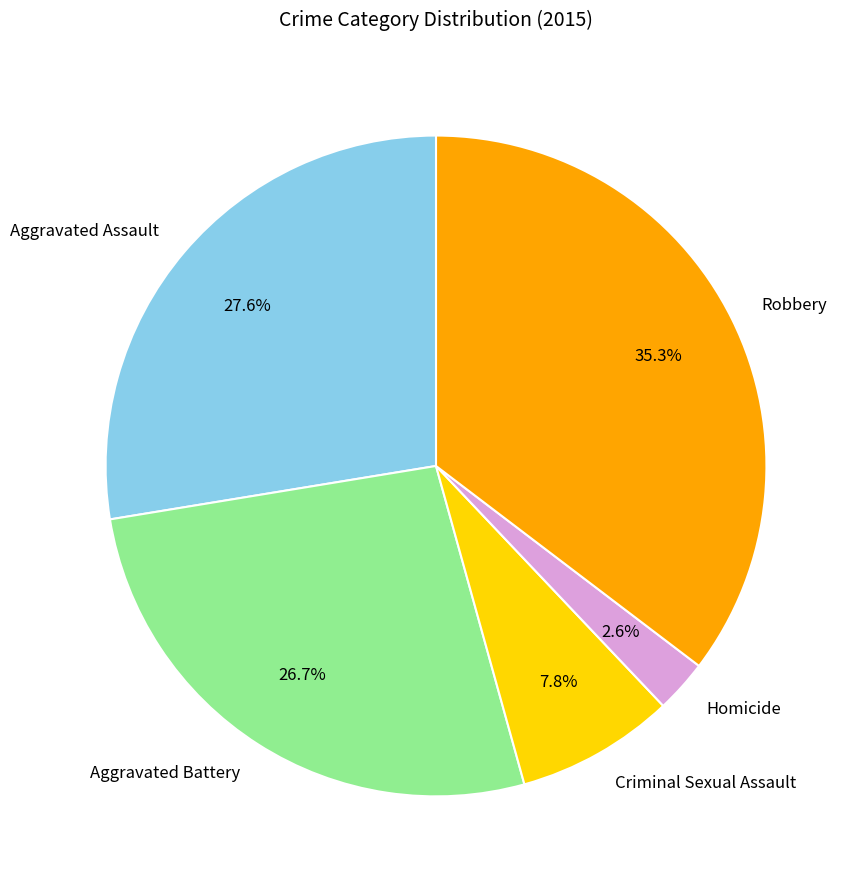

How many slices are in this pie chart?

5